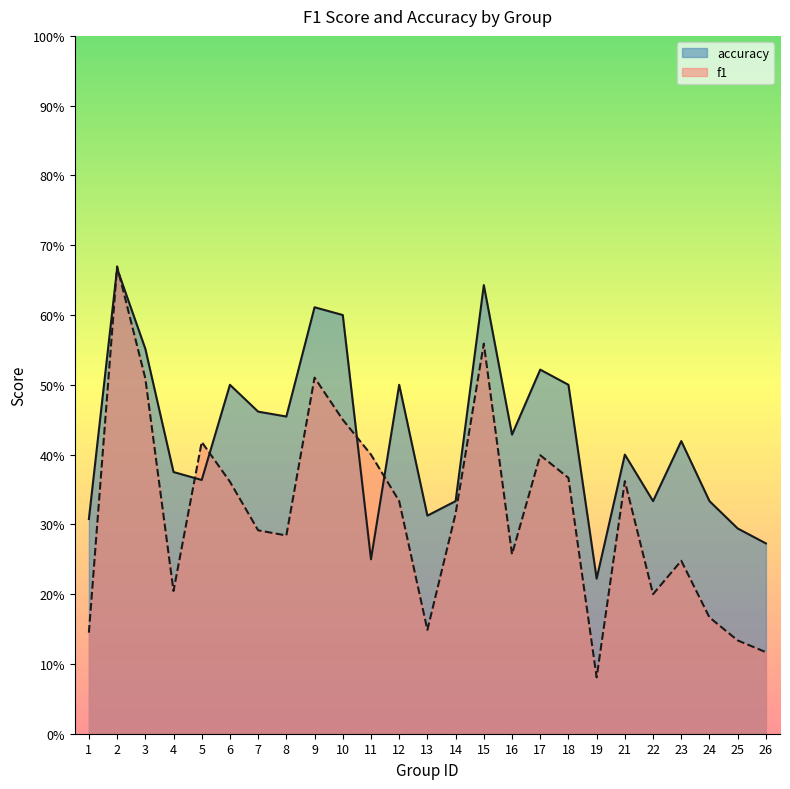

Which label corresponds to the smallest value in the chart?

19